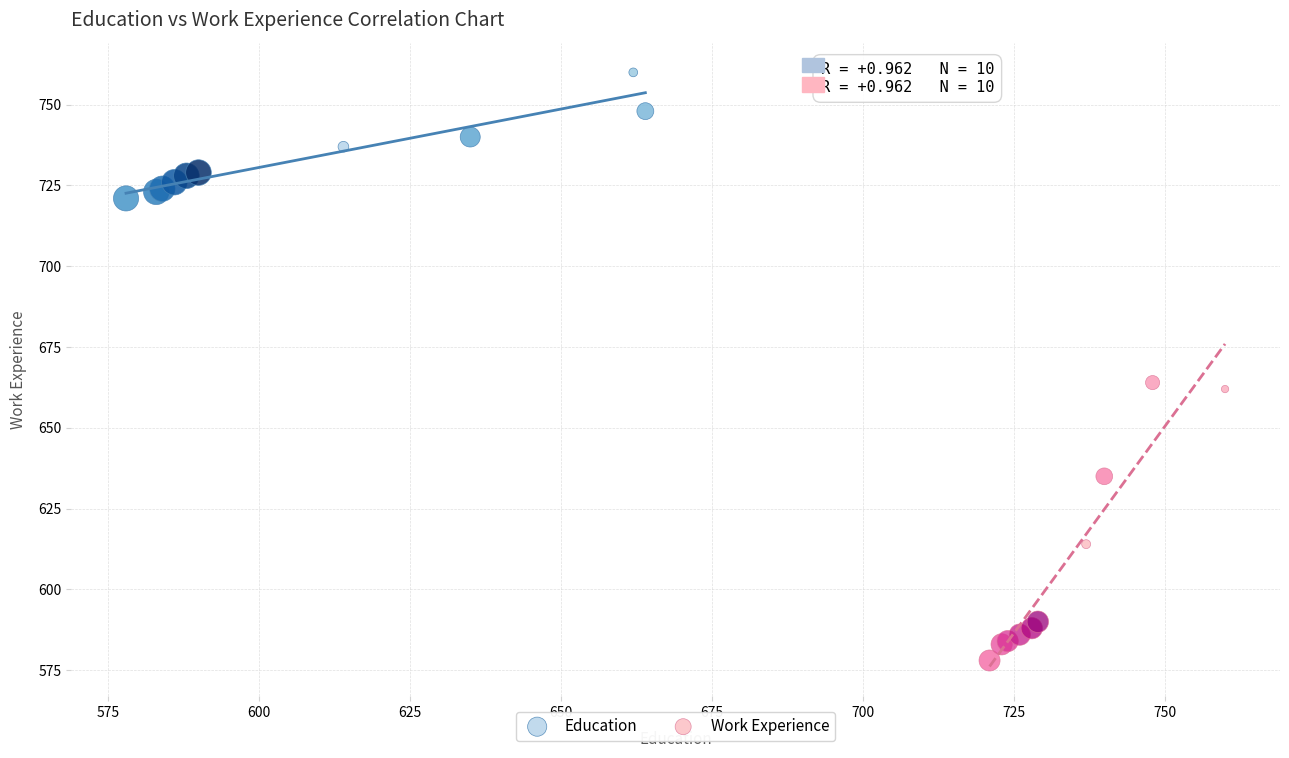

Which series reaches the minimum Y coordinate?

Work Experience